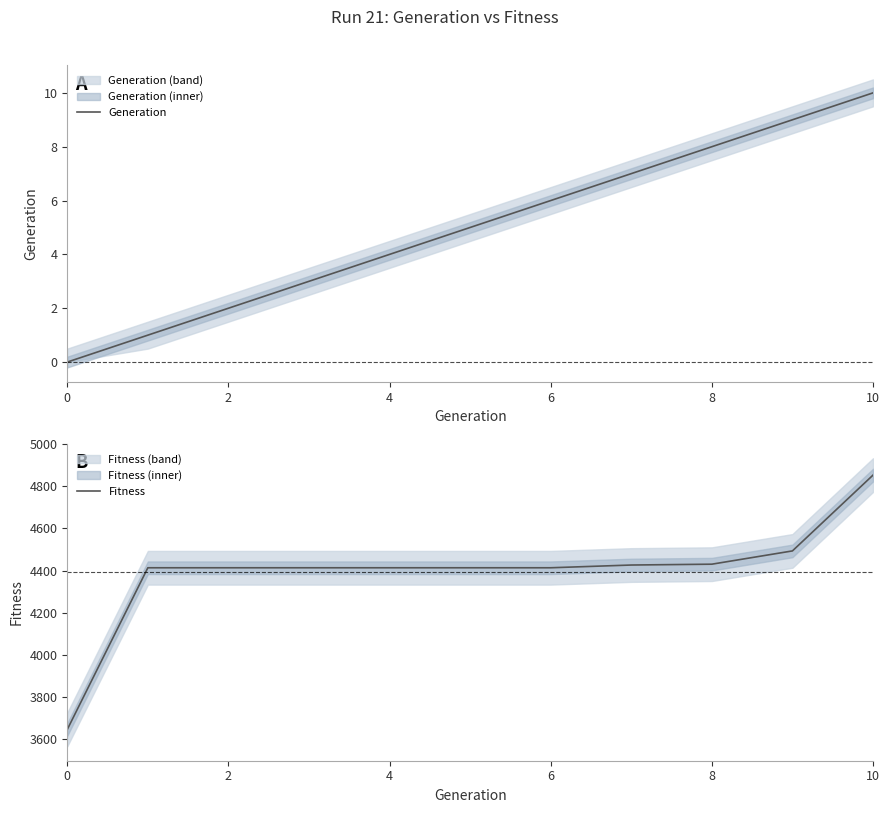

Which series has the largest range (max minus min)?

Fitness